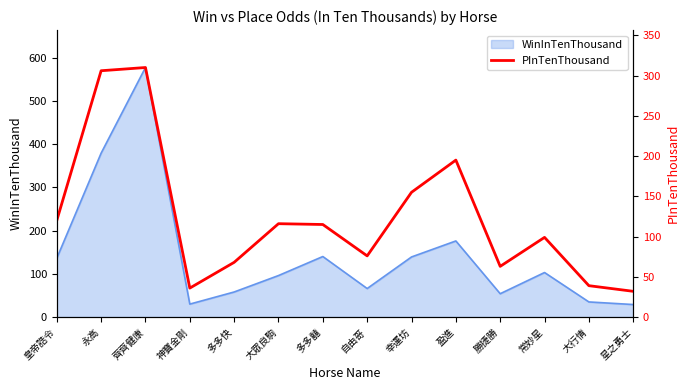

The WinInTenThousand series shows 172 at 常妙星. True or false?

False